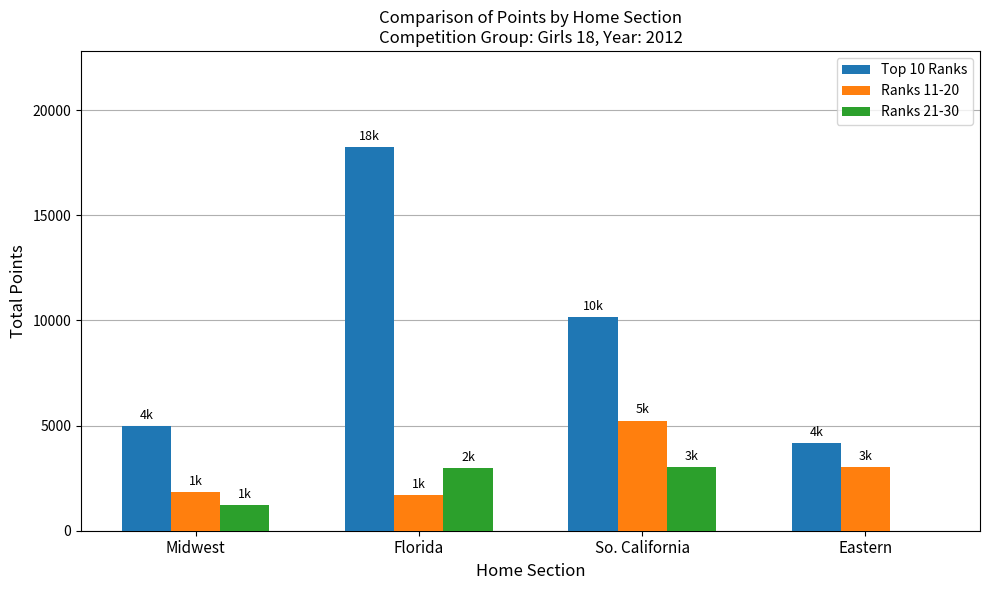

What are all the series names shown in the legend?

Top 10 Ranks, Ranks 11-20, Ranks 21-30